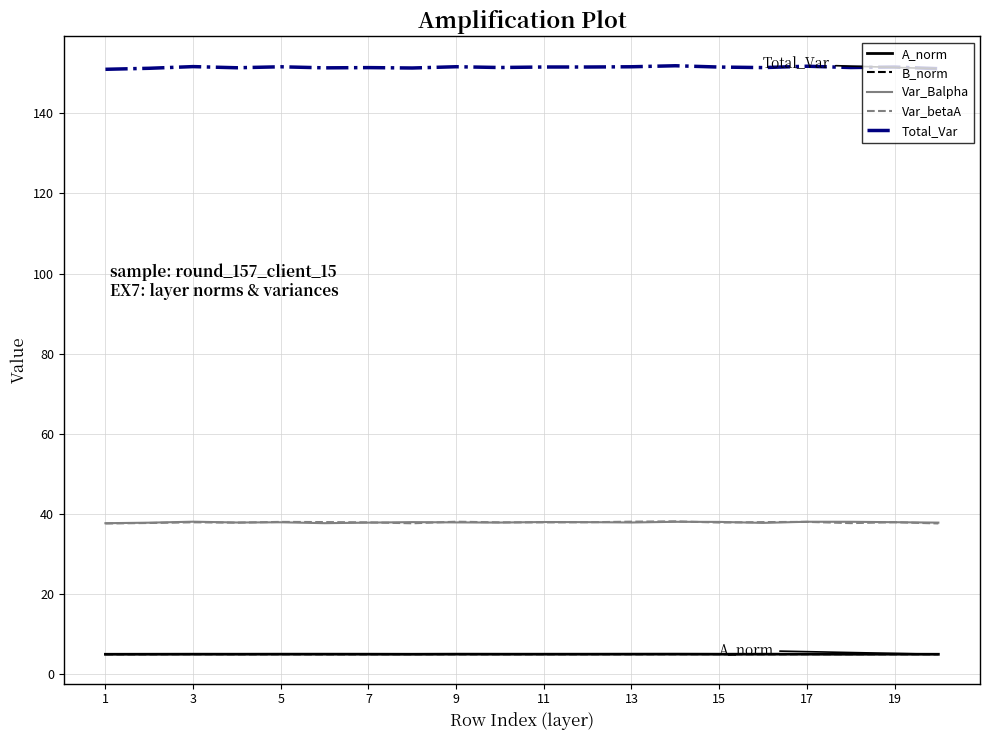

Which series has the widest spread of values?

Total_Var